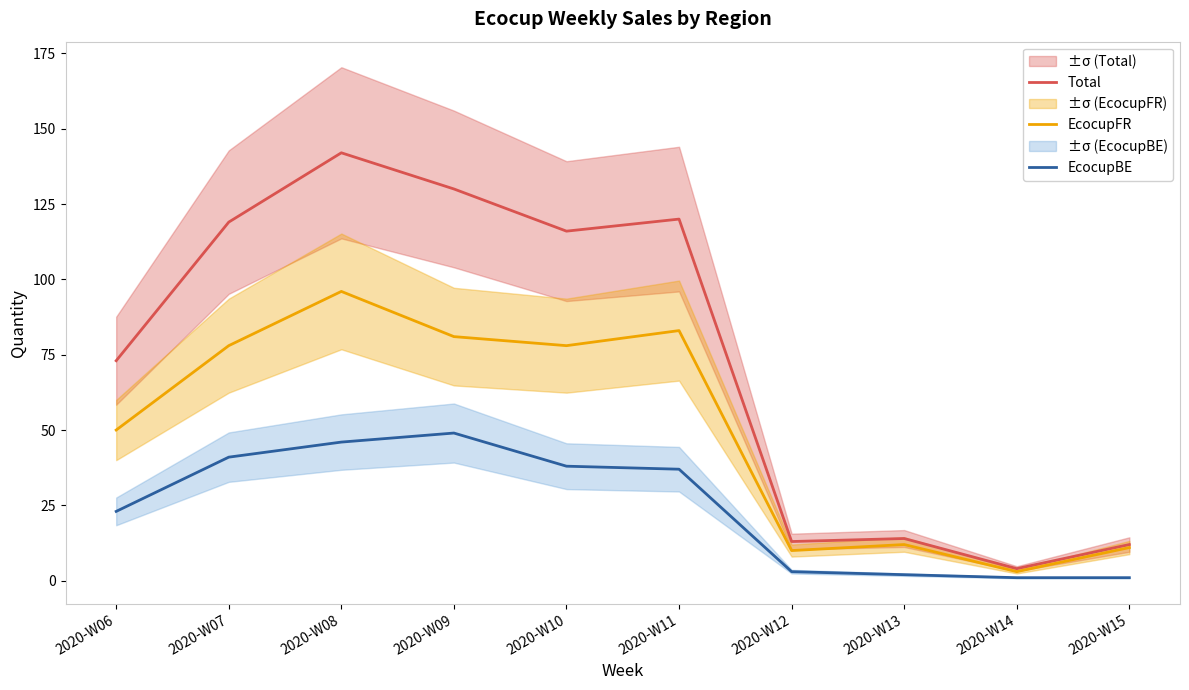

The Total series shows 13 at 2020-W12. True or false?

True